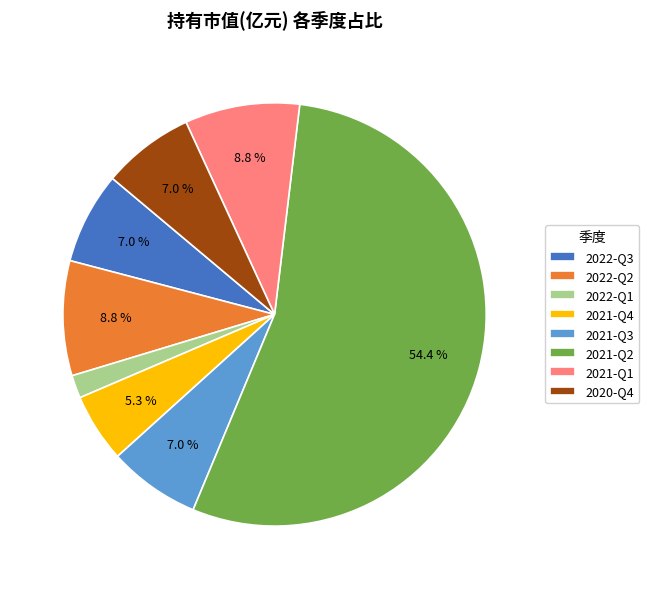

What percentage is NOT represented by 2021-Q4?

94.7%